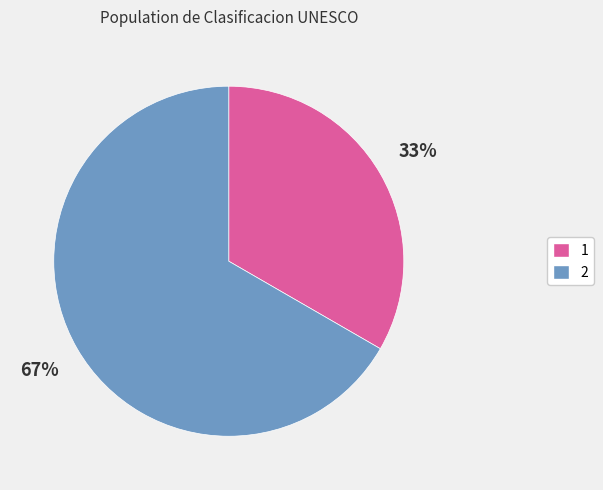

What is the largest slice in the pie chart?

2